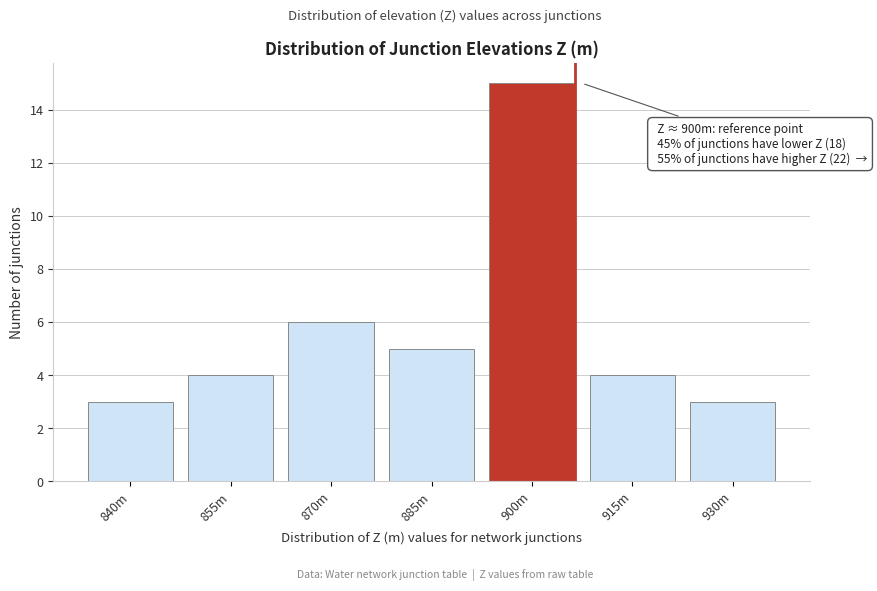

Reading left to right, transcribe all the data shown in this chart.

840m=3	855m=4	870m=6	885m=5	900m=15	915m=4	930m=3